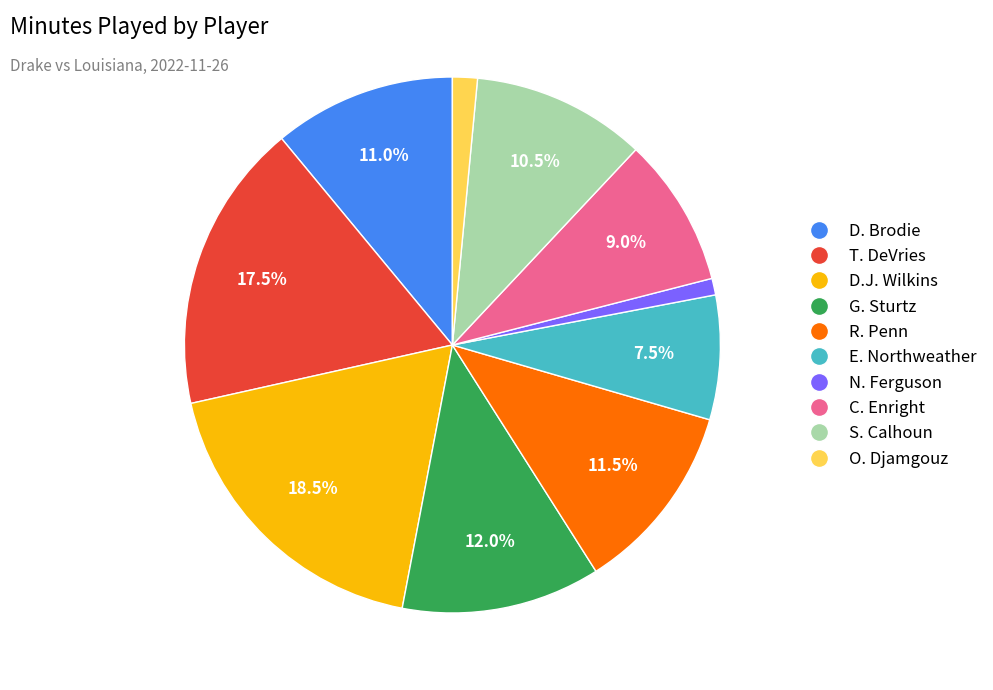

Count the number of slices in the pie.

10